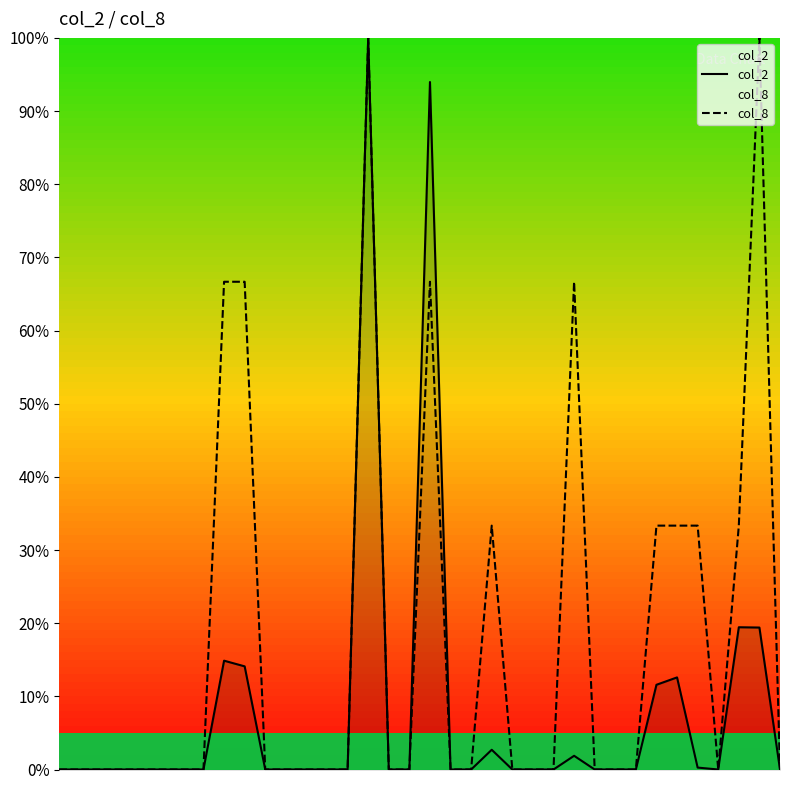

True or false: col_8 has more than 2 interior local peaks.

True